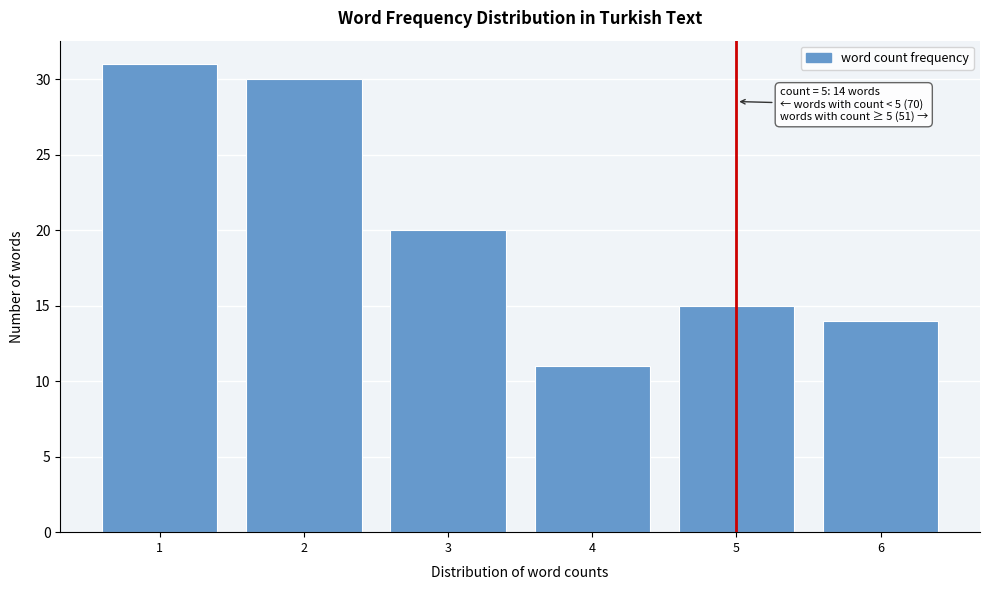

Reading left to right, list all the values displayed in this chart.

1=31	2=30	3=20	4=11	5=15	6=14